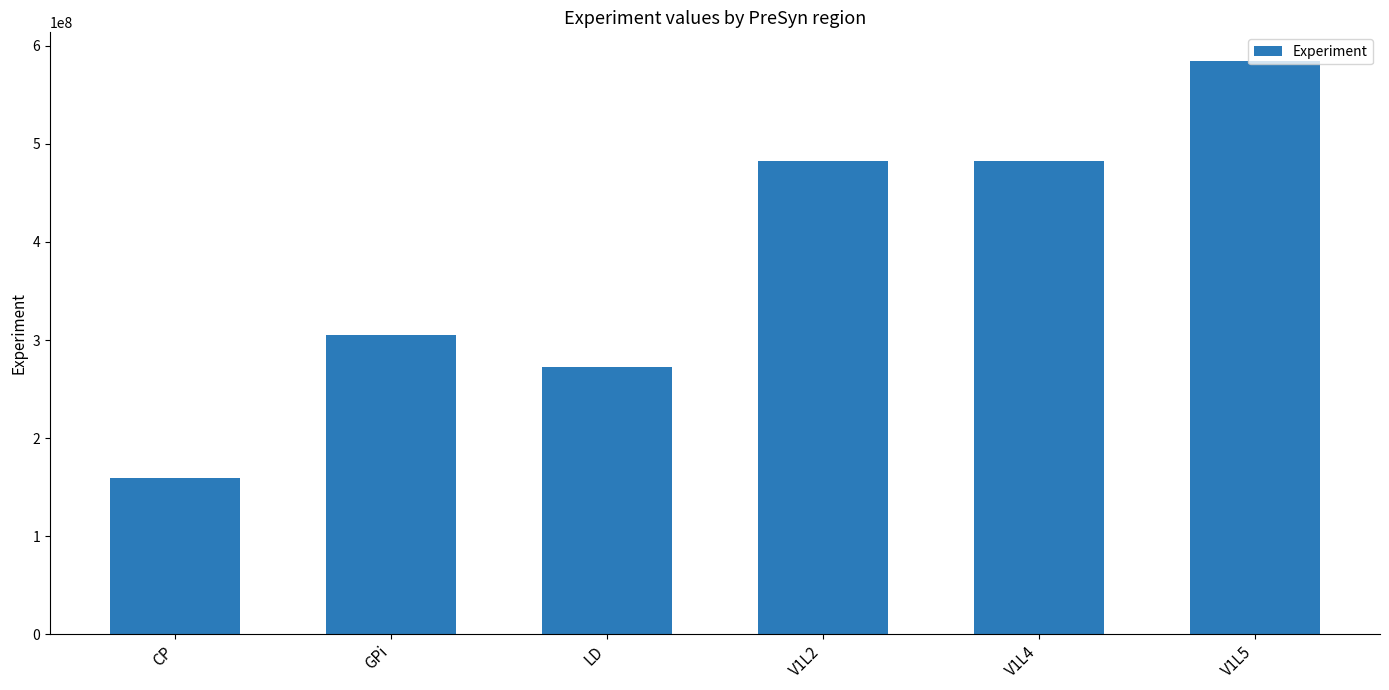

What is the label of the 2nd bar from the left?

GPi